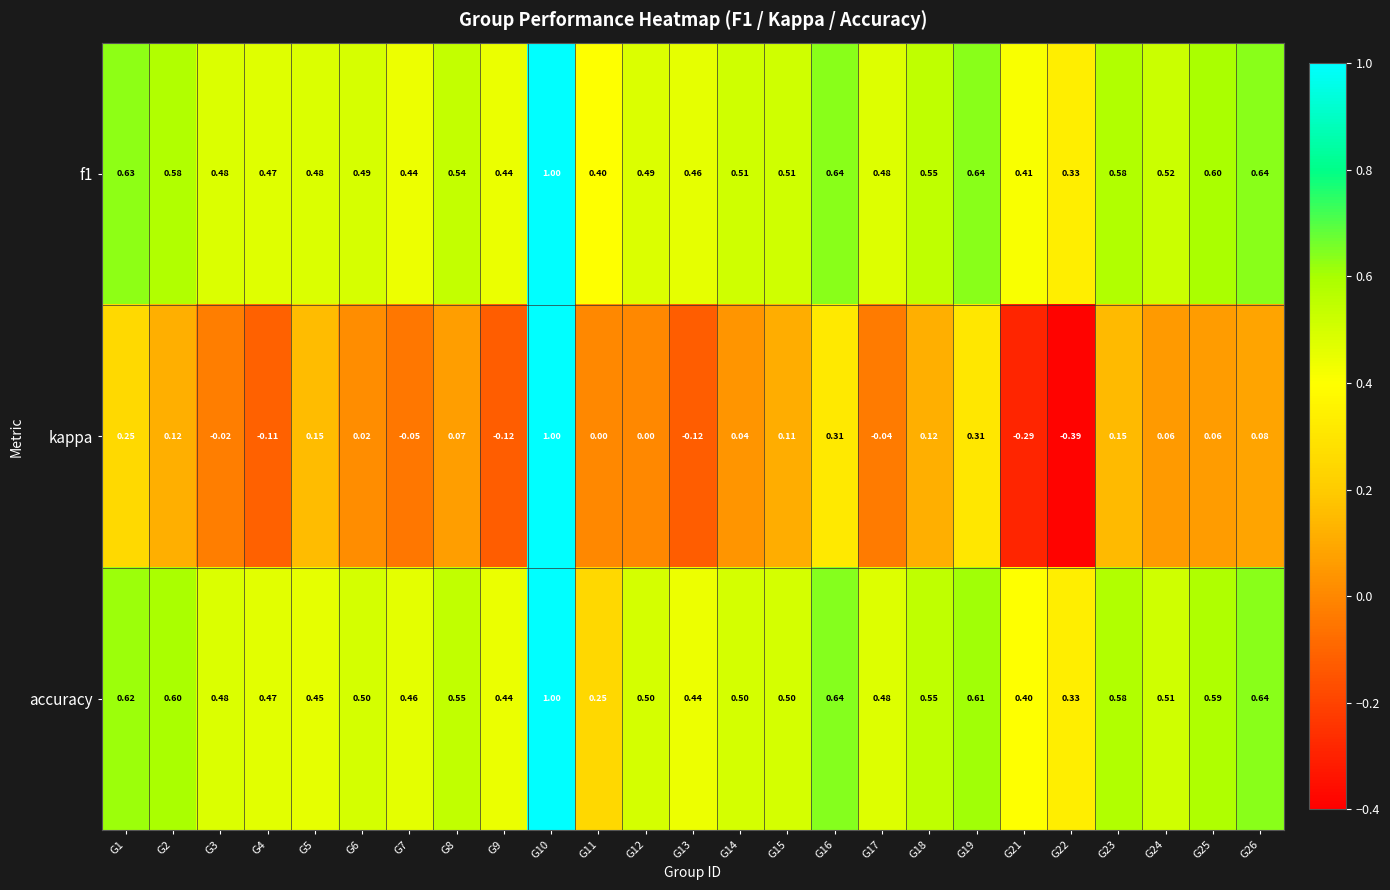

Which series changed the most between G3 and G9?

kappa